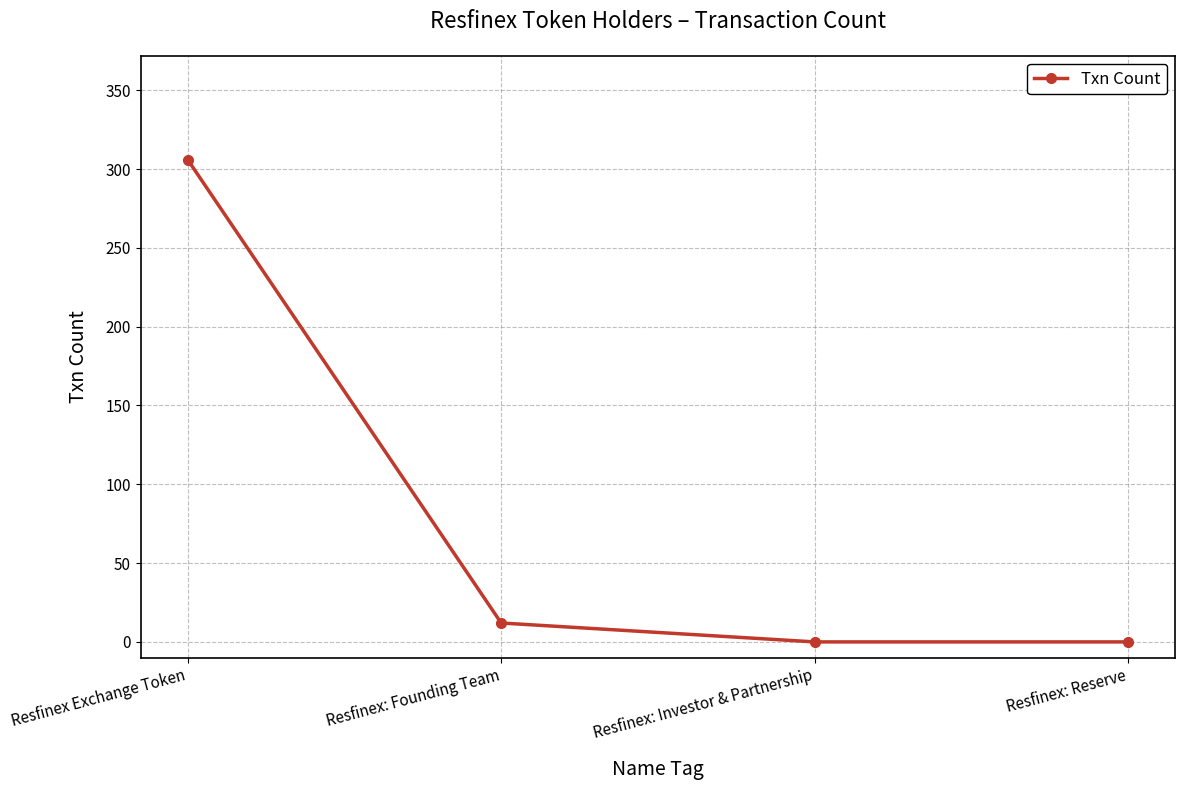

The value at Resfinex: Investor & Partnership is 132. True or false?

False